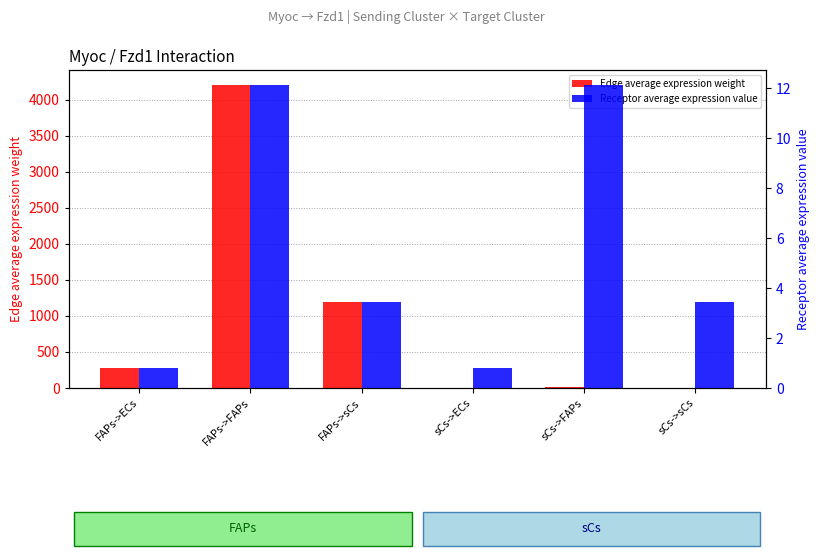

The value of Edge average expression weight at FAPs->FAPs is 2121.1. True or false?

False